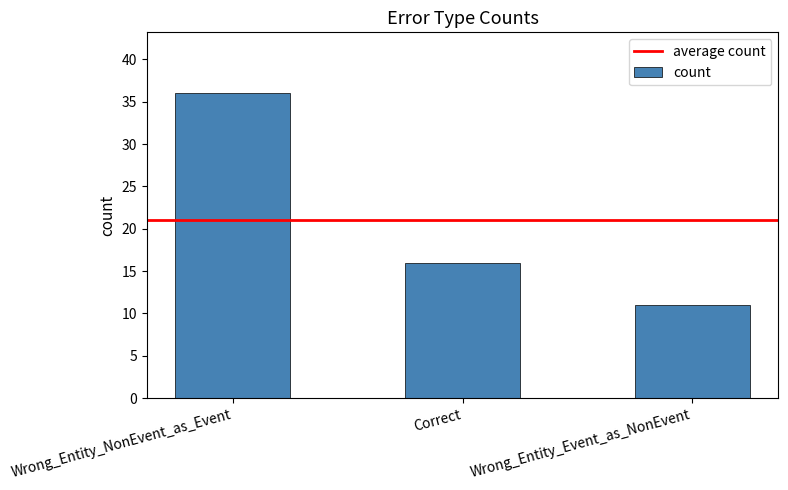

What is the difference between the maximum and minimum values?

25